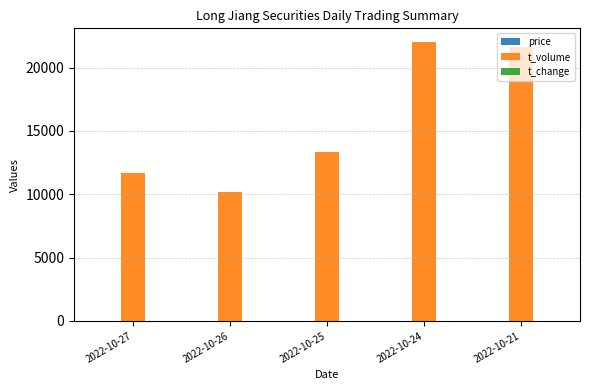

What is the maximum value for t_volume?

21992.0